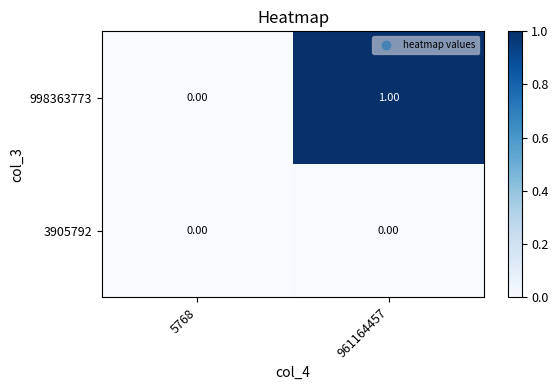

Which series has the widest spread of values?

998363773